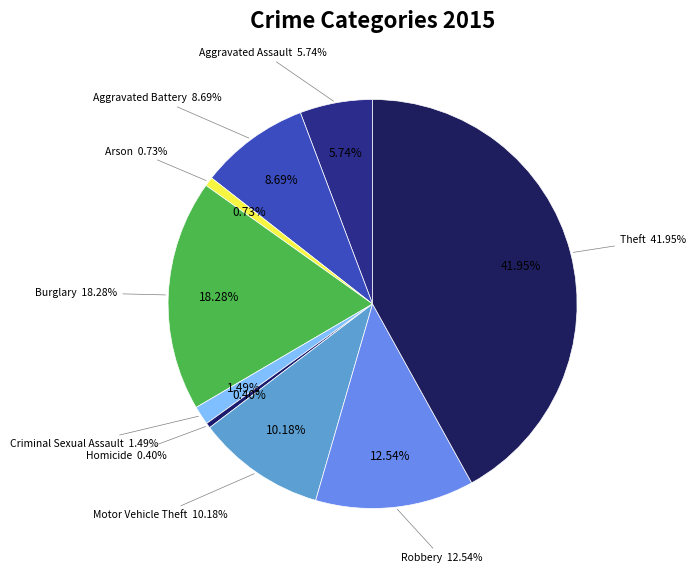

Combined, do Theft and Aggravated Battery account for over 50%?

Yes